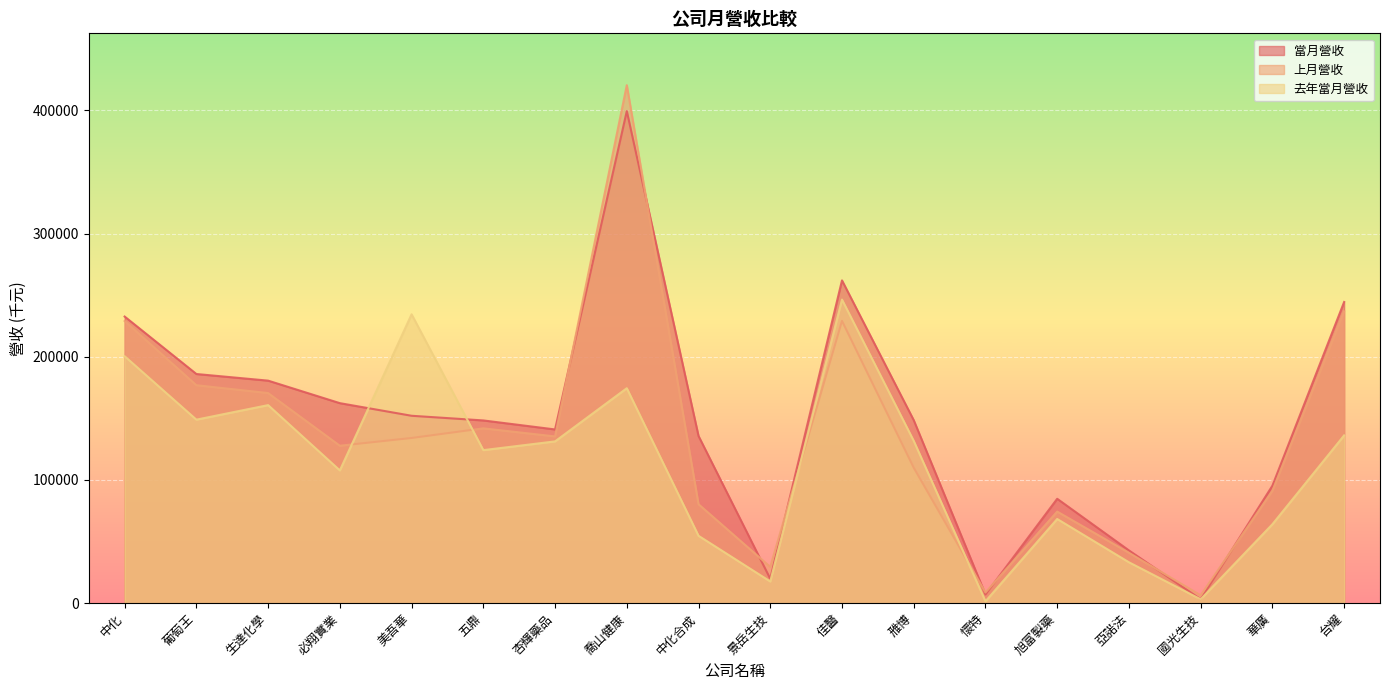

What is the average value of the 當月營收 series?

147034